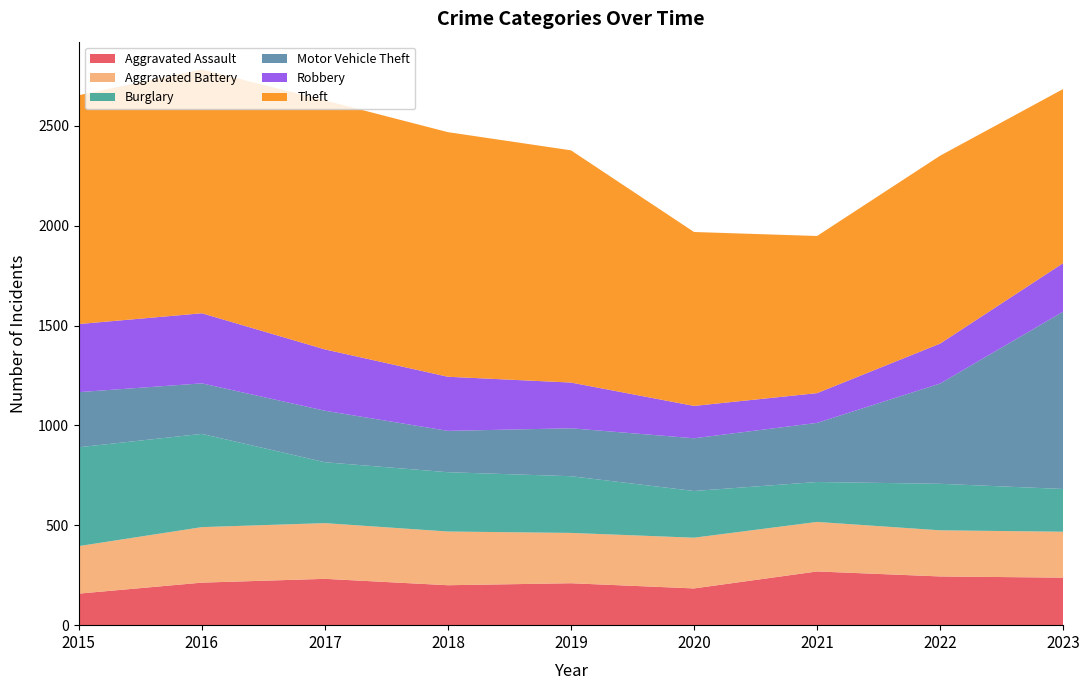

Reading right to left, list all the values displayed in this chart.

Aggravated Assault: 2023=238	2022=244	2021=269	2020=184	2019=210	2018=200	2017=232	2016=213	2015=158
Aggravated Battery: 2023=230	2022=231	2021=248	2020=254	2019=252	2018=269	2017=279	2016=278	2015=238
Burglary: 2023=214	2022=233	2021=200	2020=234	2019=284	2018=297	2017=305	2016=467	2015=495
Motor Vehicle Theft: 2023=888	2022=502	2021=296	2020=264	2019=240	2018=207	2017=258	2016=253	2015=276
Robbery: 2023=243	2022=200	2021=149	2020=162	2019=229	2018=271	2017=307	2016=351	2015=341
Theft: 2023=872	2022=941	2021=787	2020=871	2019=1163	2018=1225	2017=1247	2016=1221	2015=1146